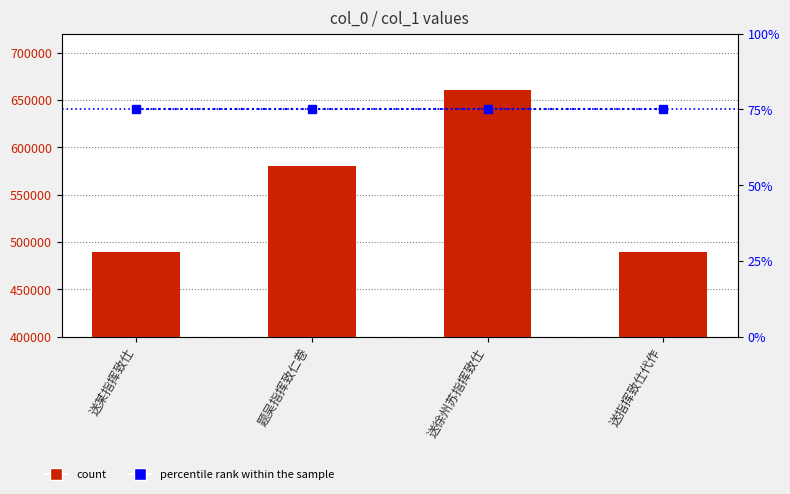

Which series has the largest total across all categories?

col_0